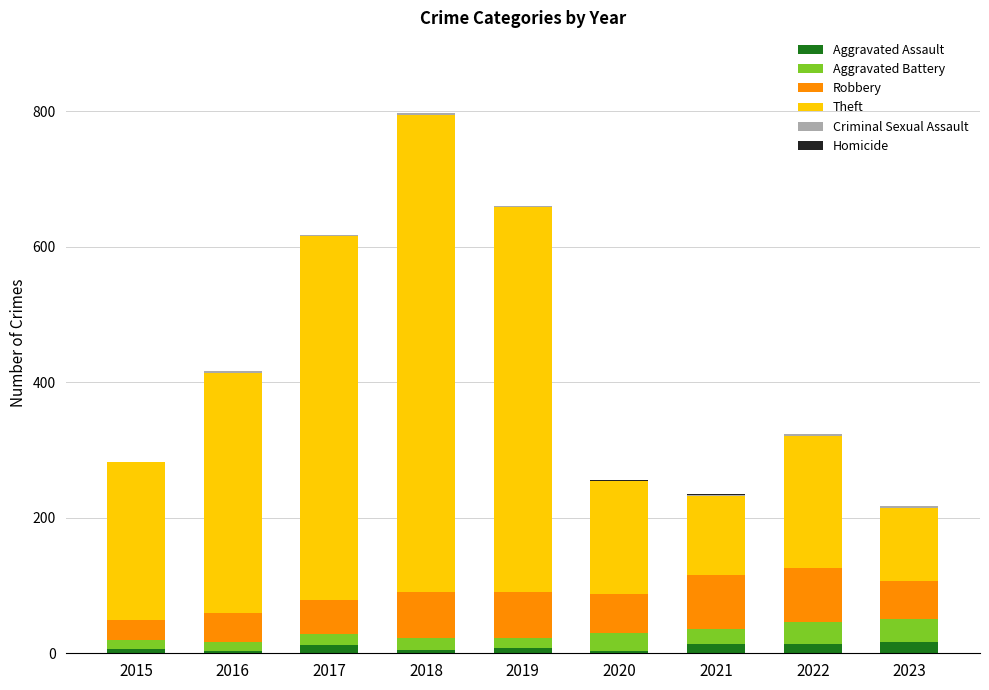

Count the number of data series in this chart.

6